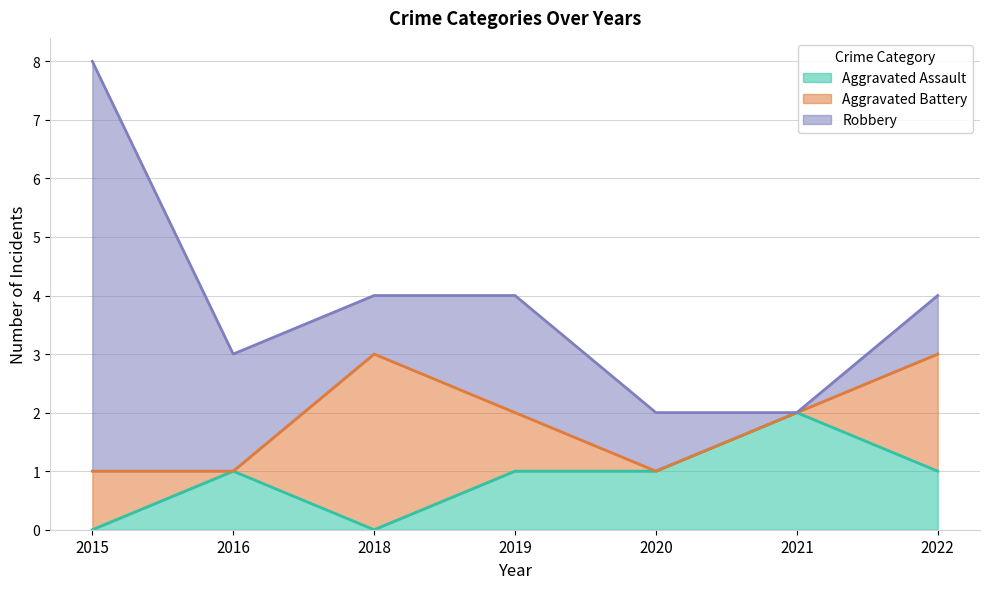

In Aggravated Battery, how many points are lower than both neighbors (excluding endpoints)?

1